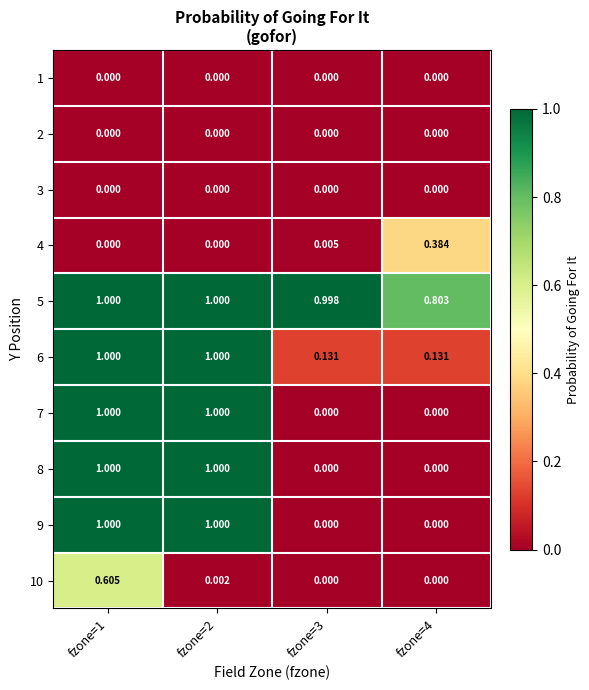

Count the number of categories in the chart.

4